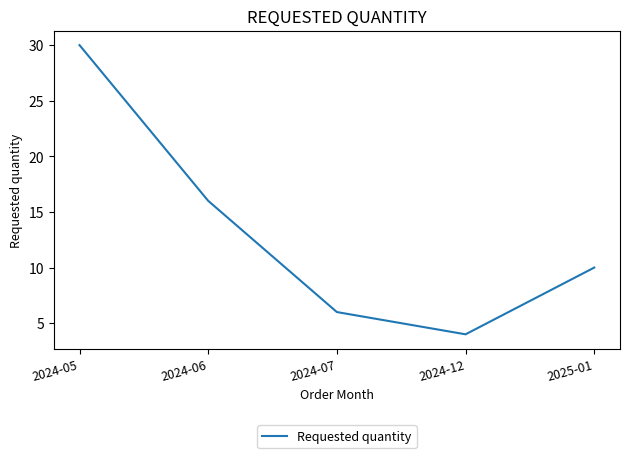

At which label does the data first exceed 10?

2024-05